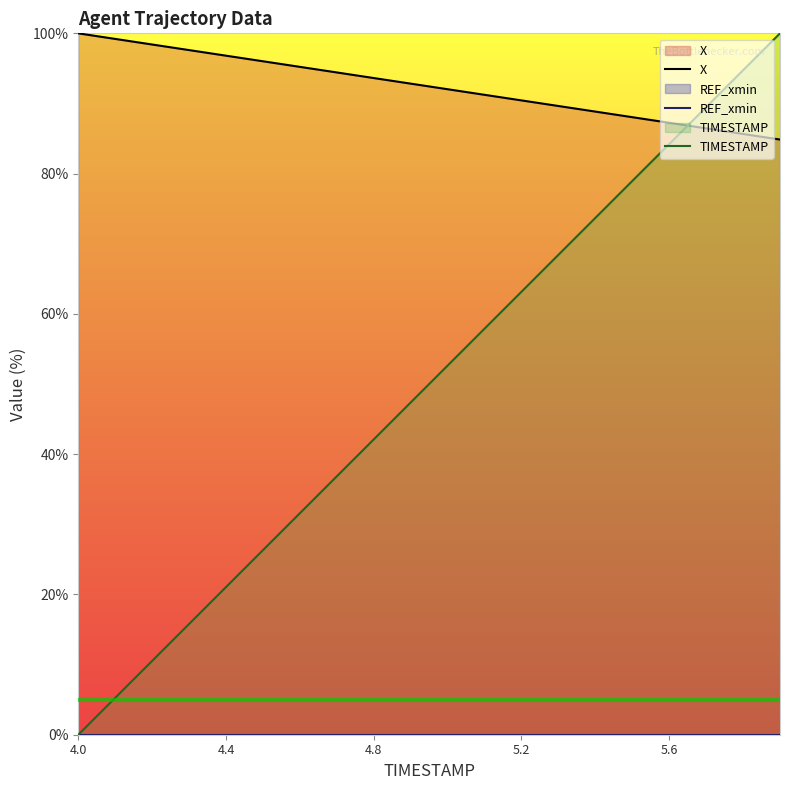

How many lines are shown in the chart?

3